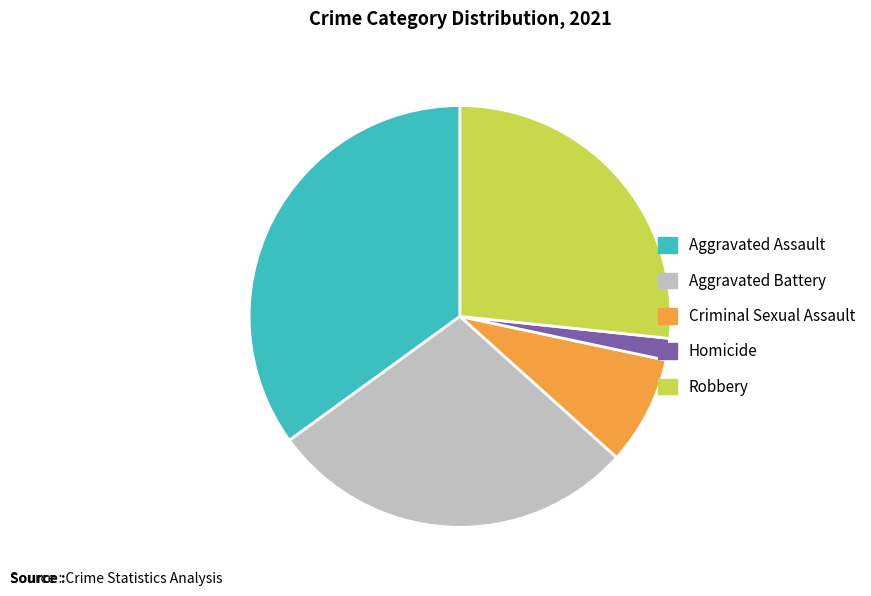

Does any single category account for the majority?

No